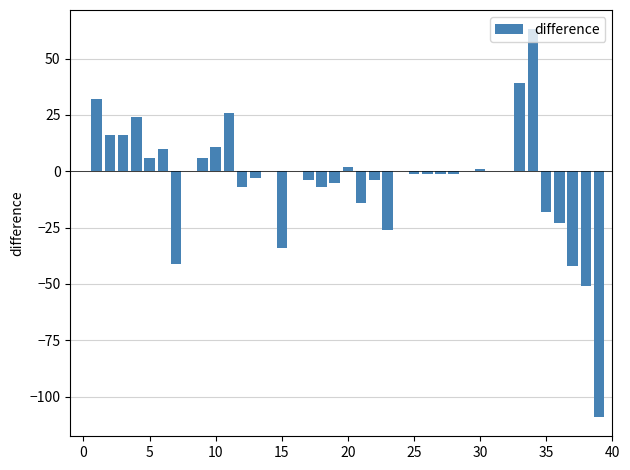

What is the sum of all values?

-140